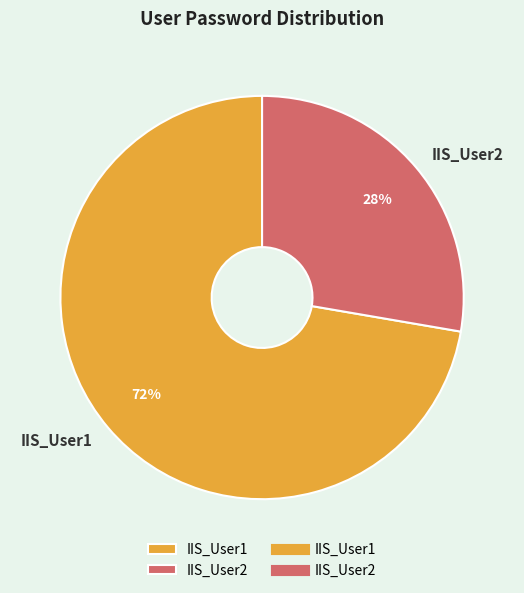

To the nearest percent, what is the combined percentage of IIS_User1 and IIS_User2?

100%